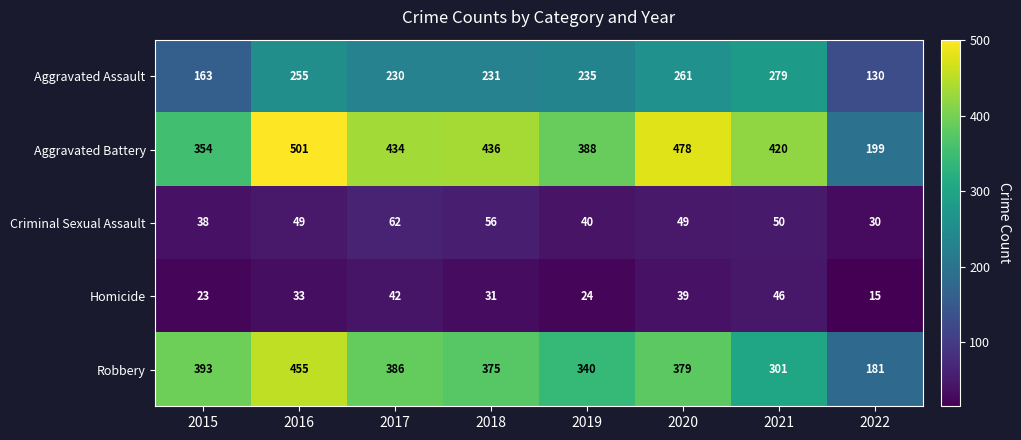

Read the Criminal Sexual Assault value at 2019, to the nearest 5.

40